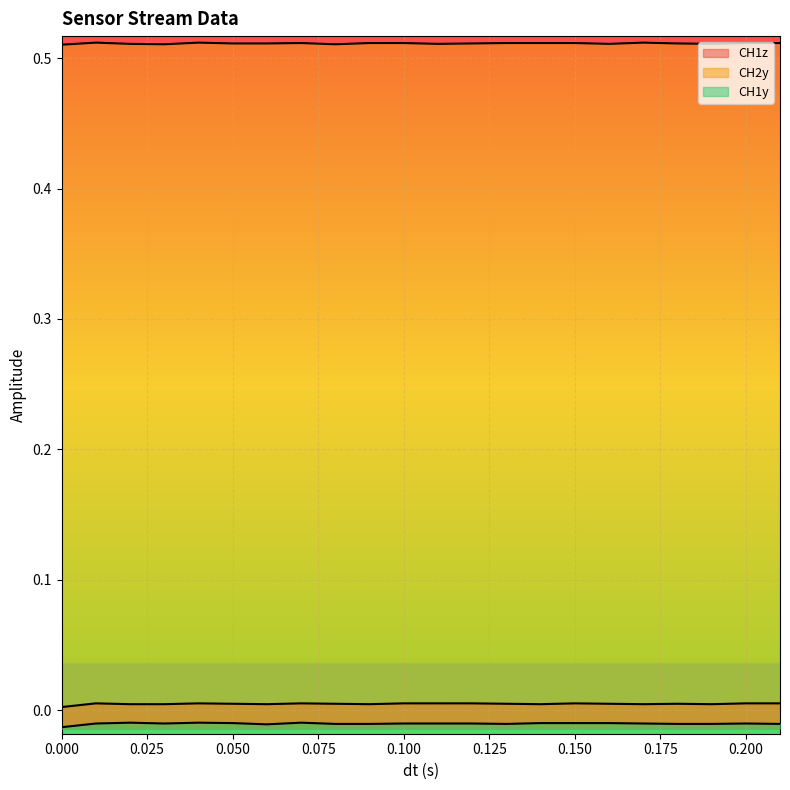

In CH1y, how many points are higher than both neighbors (excluding endpoints)?

4